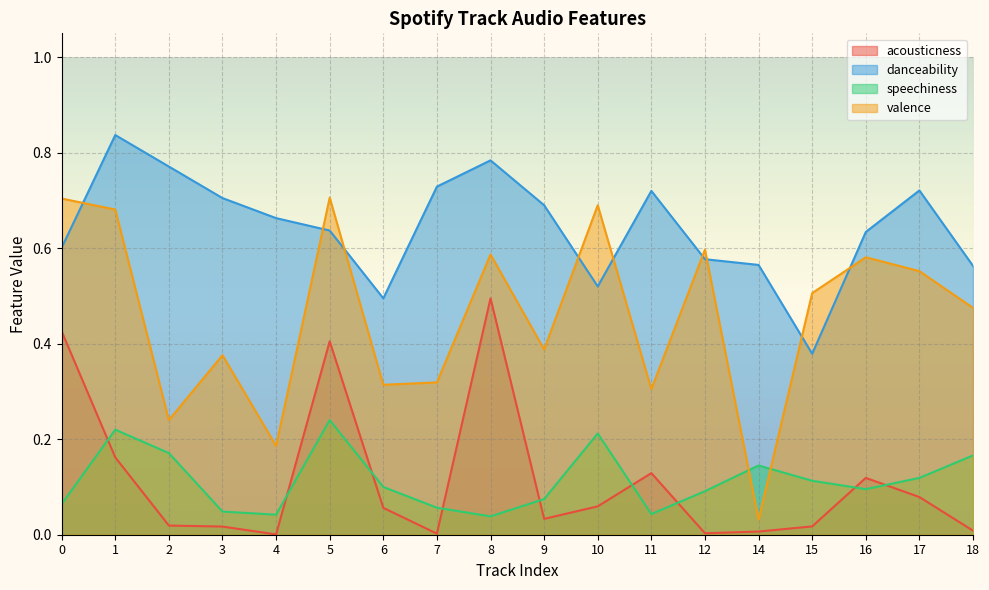

What is the difference between the maximum and minimum values in the speechiness series?

0.2